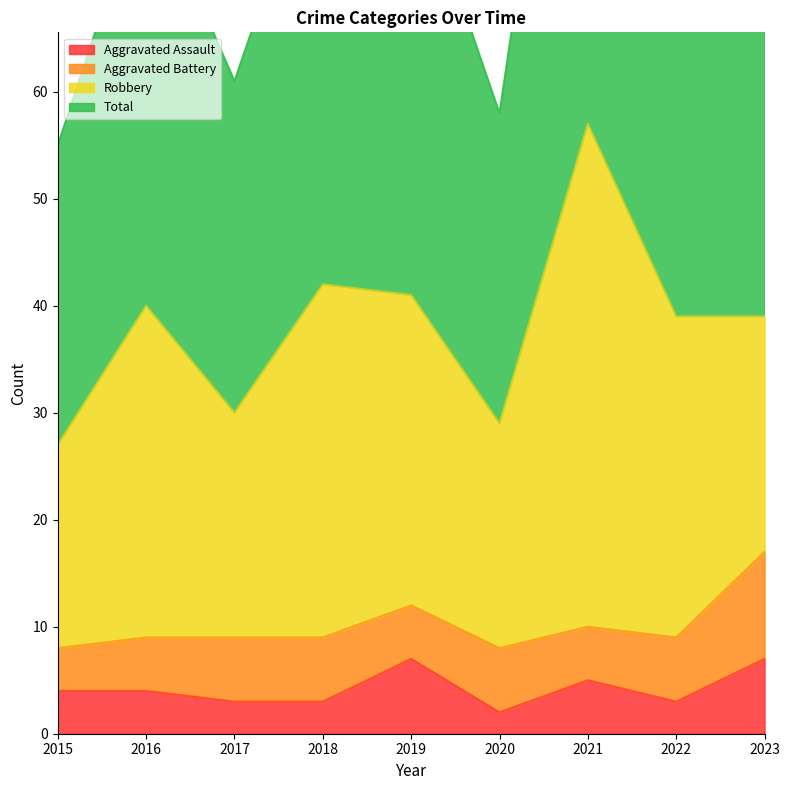

Is the value of Total at 2022 greater than the value of Aggravated Assault at 2018?

Yes